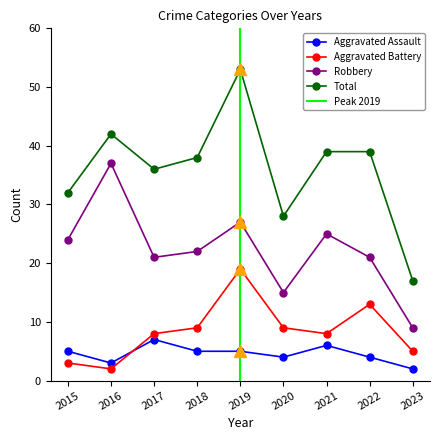

How many lines are shown in the chart?

4